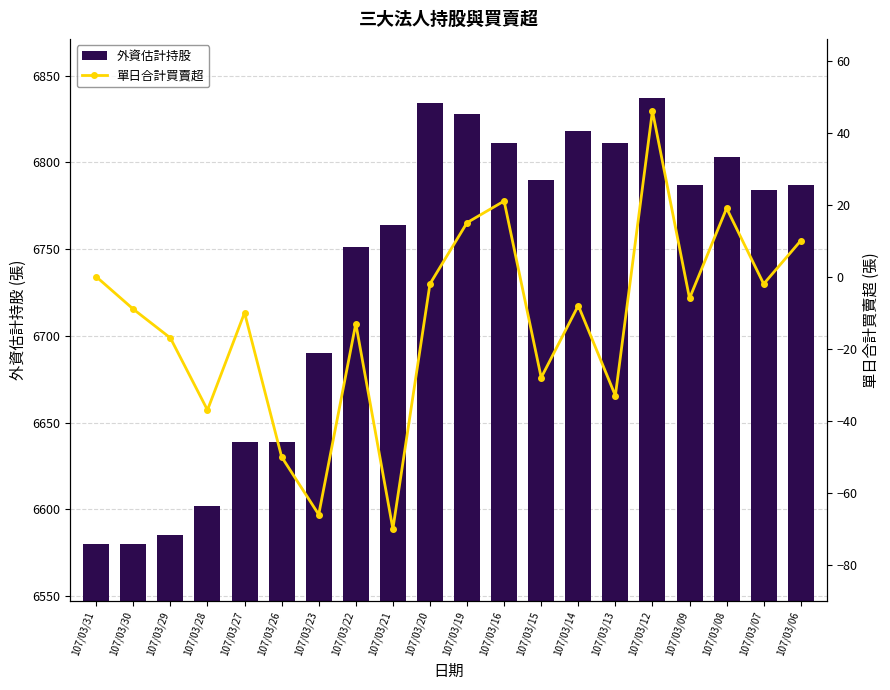

What is the highest value of the 單日合計買賣超 series?

46